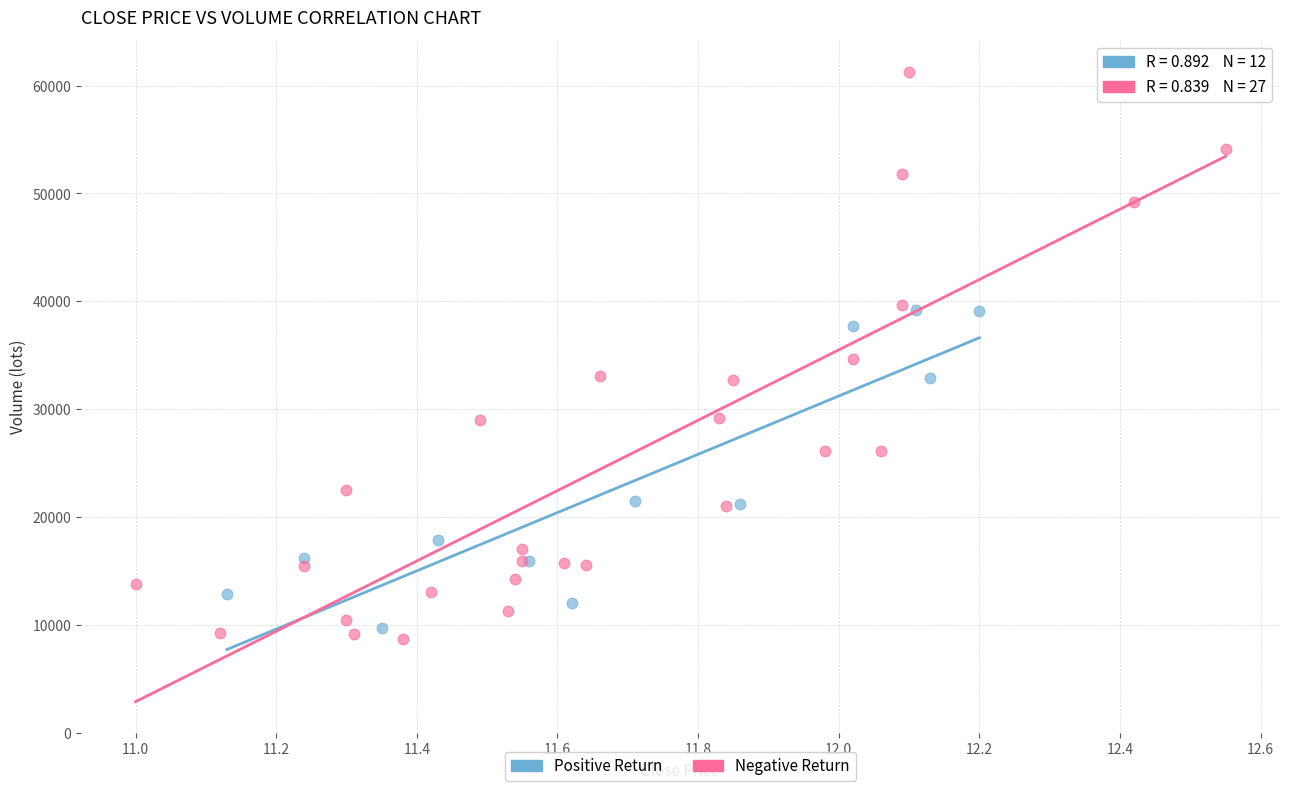

Which series reaches the maximum Y coordinate?

Negative Return